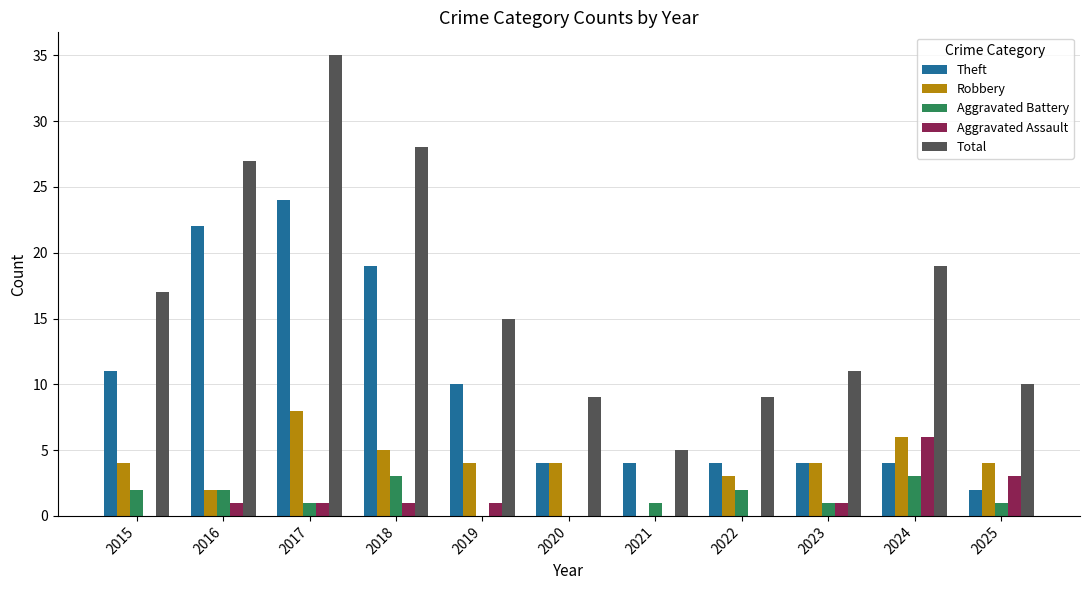

Which category has the highest value in the Theft series?

2017